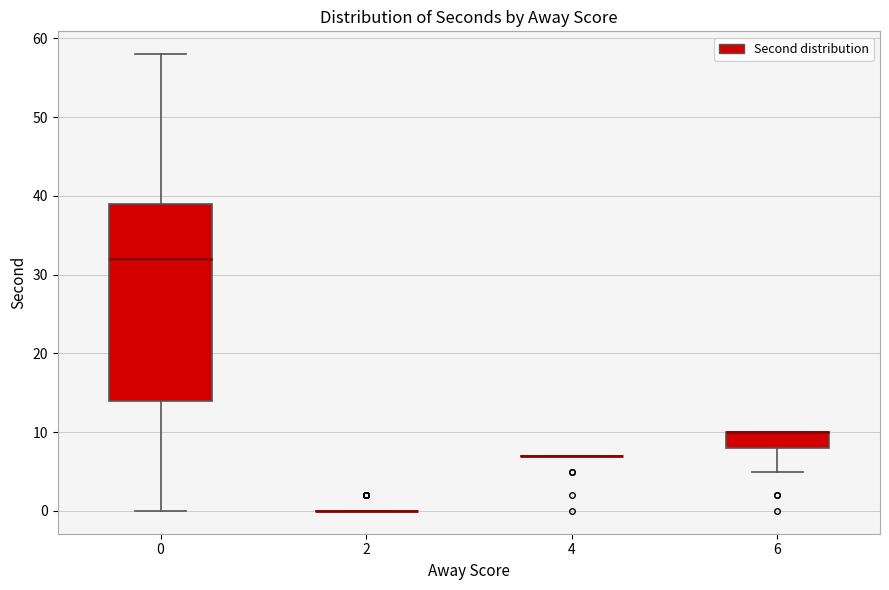

Where does the upper whisker of the box at x = 0 end on the y-axis? The values are not printed on the chart, so give them approximately, as read against the axis.

58